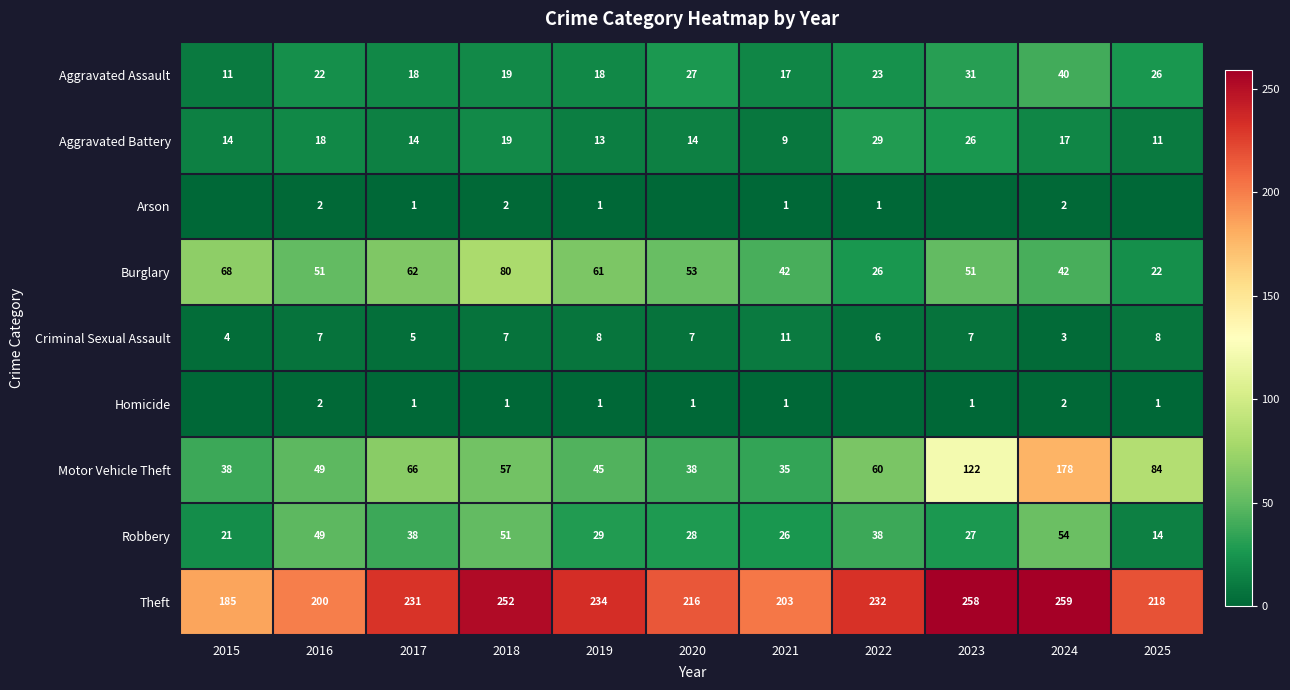

What is the sum of all Arson values?

10